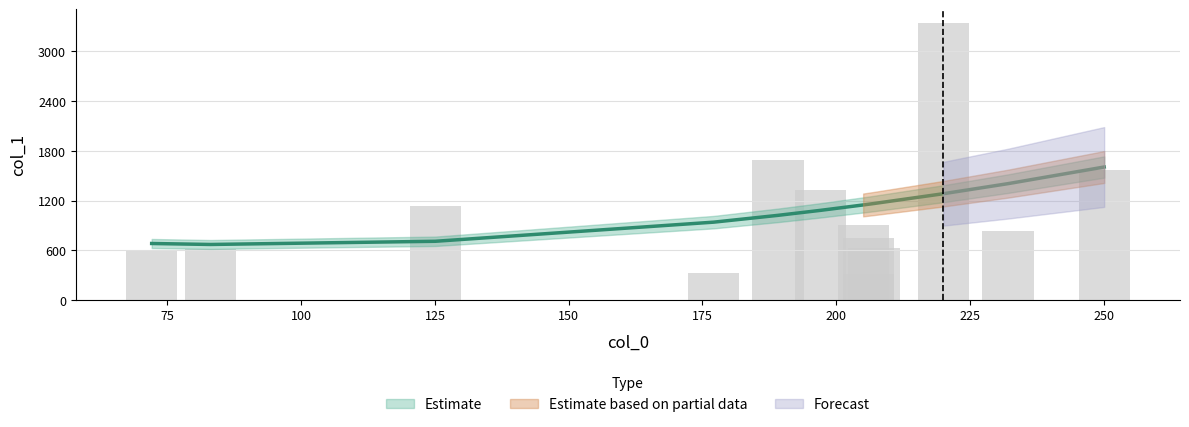

What is the sum of the values at 232.1344451904297 and 206.1197509765625?

1143.9